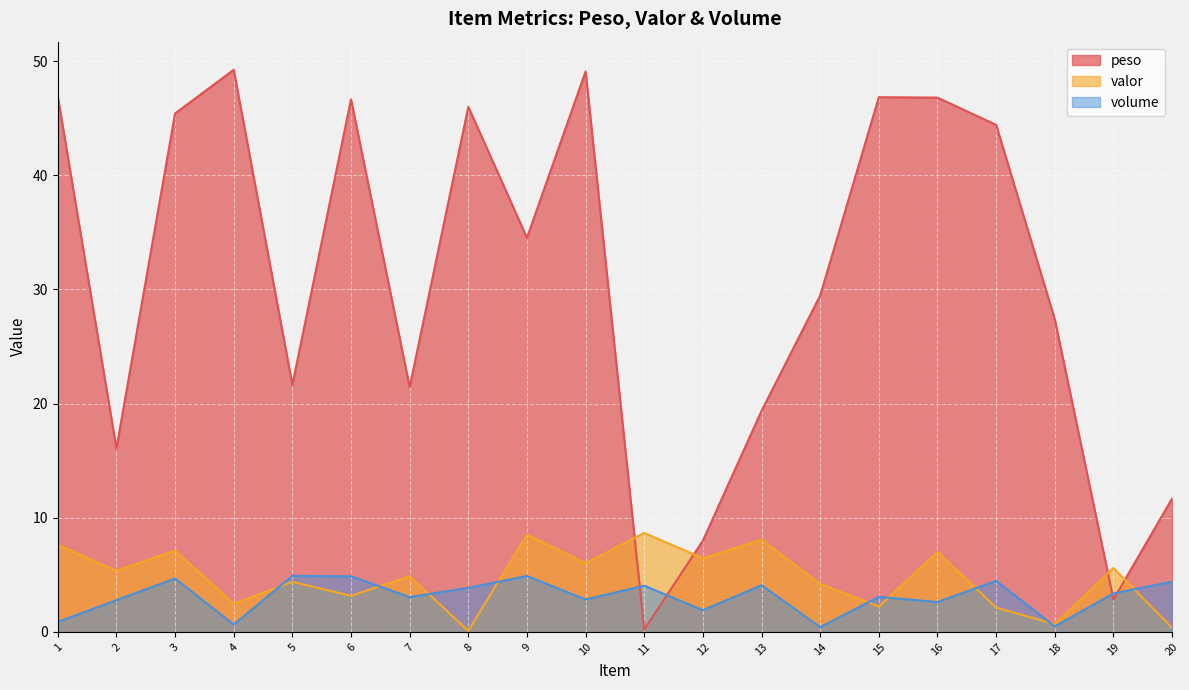

True or false: valor has a value of 8.0 at 7.

False